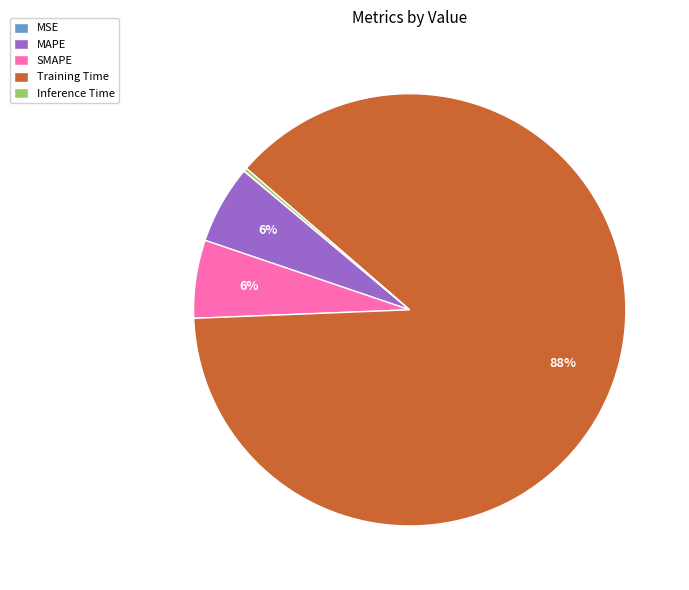

Is the sum of Training Time and MAPE greater than half?

Yes